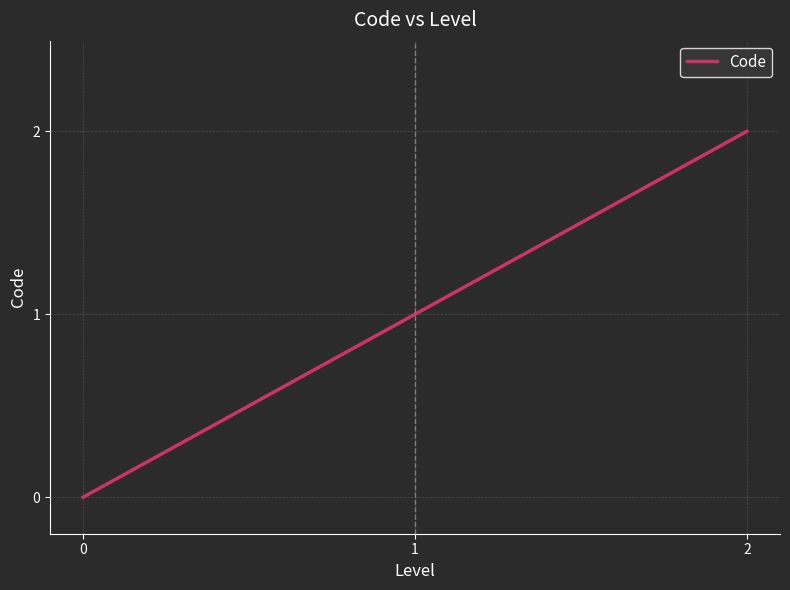

Does the chart have visible grid lines?

Yes